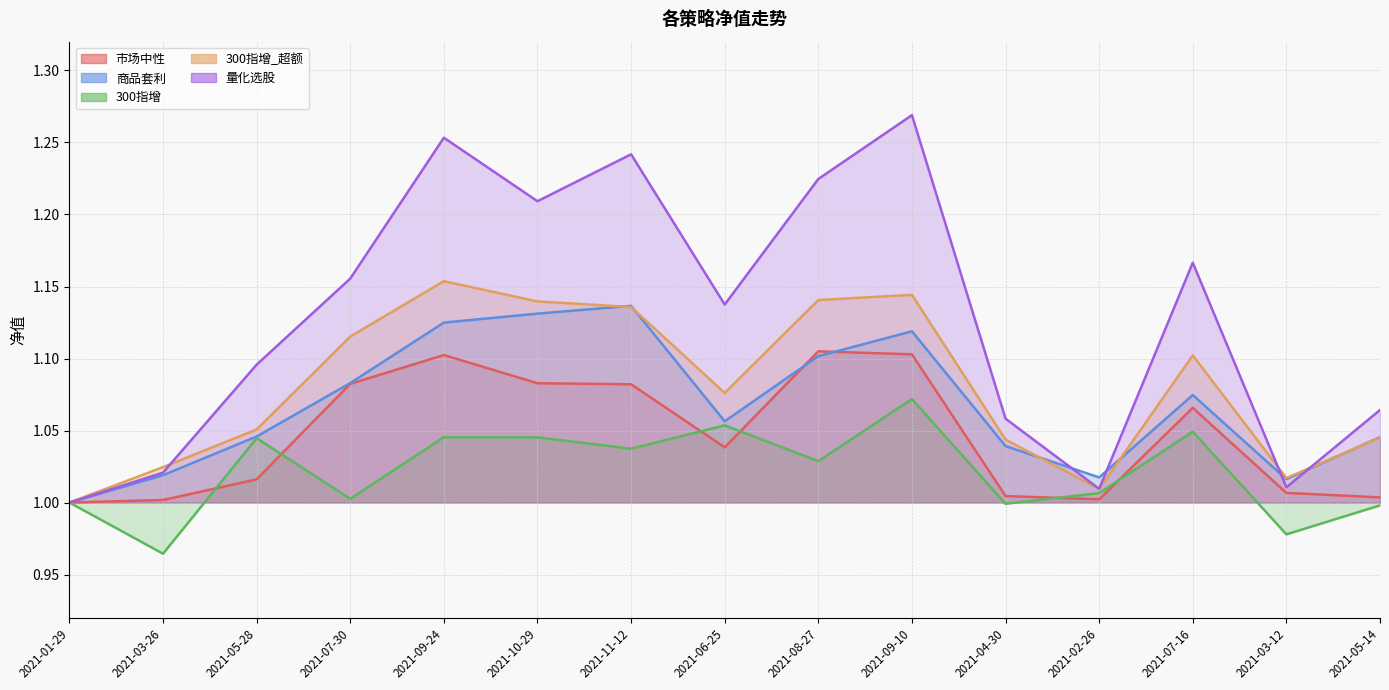

What is the maximum value for 300指增?

1.1